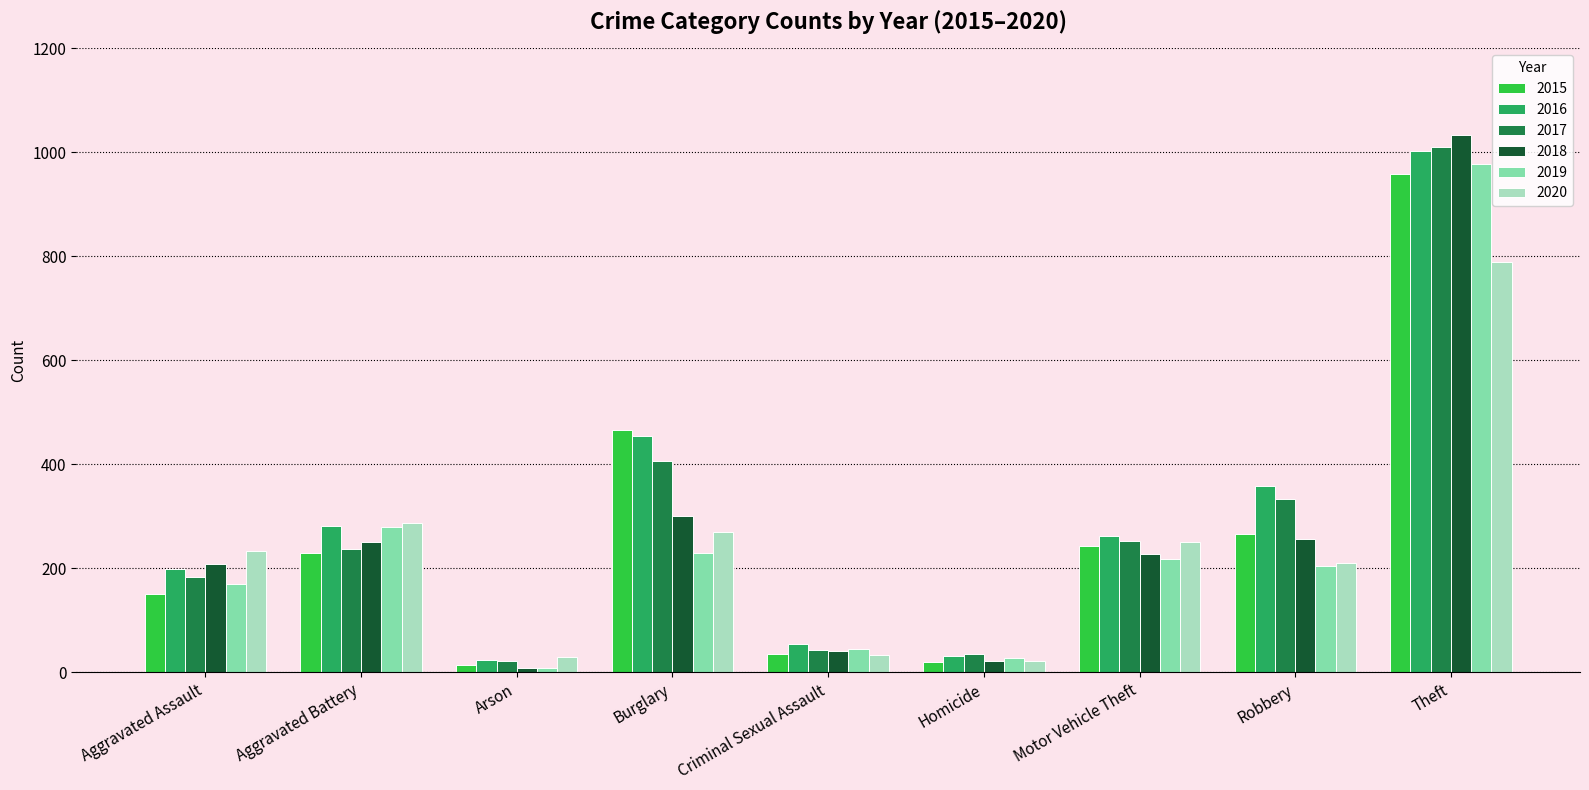

What is the total value across all series at Robbery?

1629